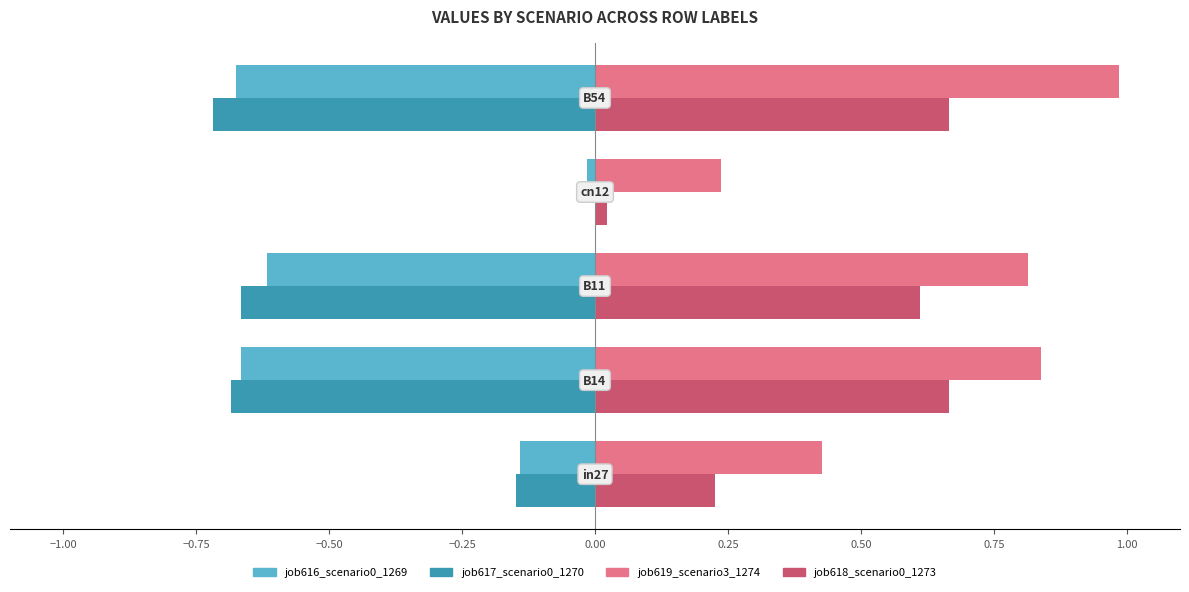

How many categories are shown in the chart?

5